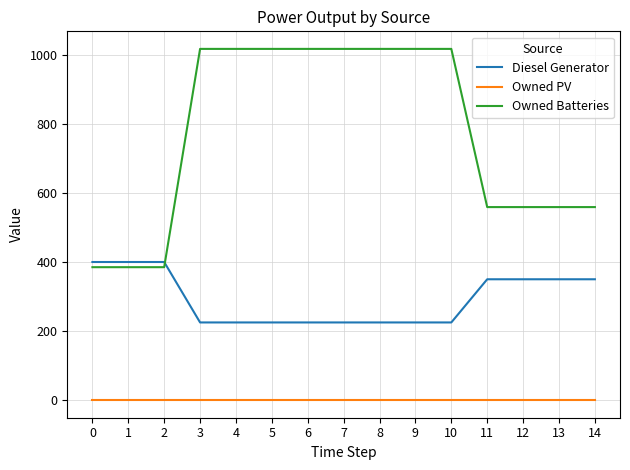

Rank the series by their average value, from highest to lowest.

Owned Batteries, Diesel Generator, Owned PV